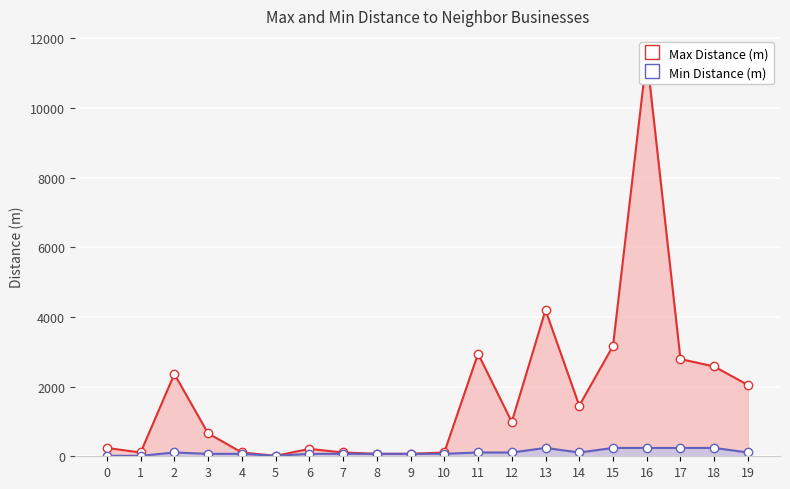

Reading left to right, what are all the values shown in this chart?

Max Distance (m): 0=239.5	1=108.6	2=2363.3	3=657.2	4=109.0	5=12.8	6=212.7	7=109.1	8=70.6	9=70.6	10=109.0	11=2945.6	12=985.8	13=4199.5	14=1453.2	15=3165.8	16=11497.6	17=2791.5	18=2578.8	19=2046.4
Min Distance (m): 0=12.8	1=12.8	2=108.6	3=70.6	4=70.6	5=12.8	6=70.6	7=70.6	8=70.6	9=70.6	10=70.6	11=109.0	12=108.6	13=239.5	14=108.6	15=239.5	16=239.5	17=239.5	18=239.5	19=109.0